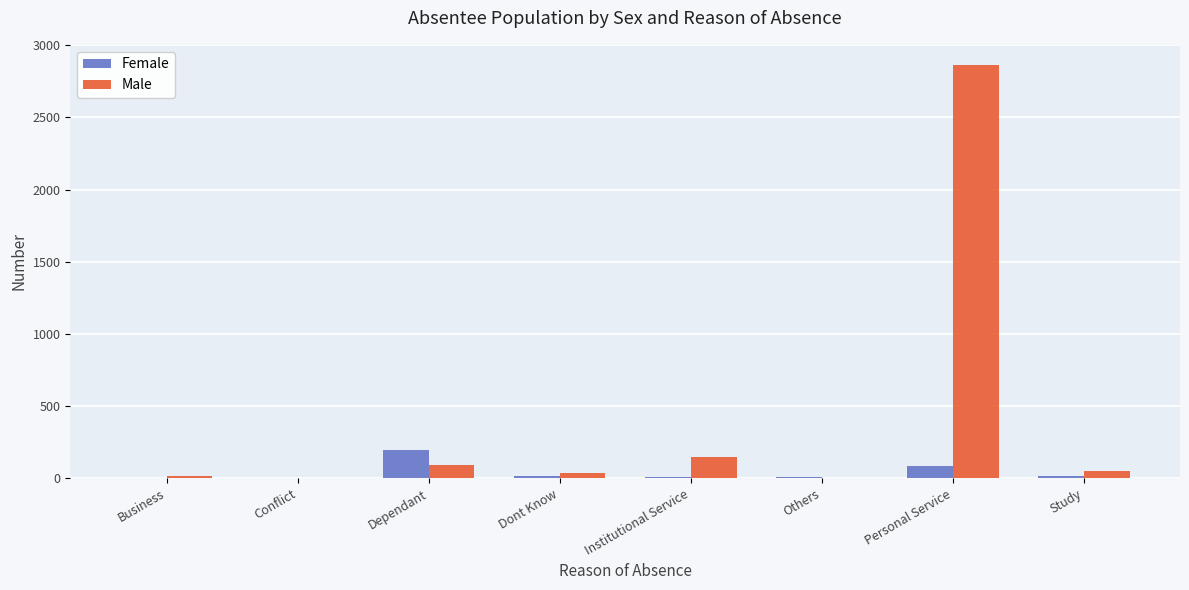

Which series has the widest spread of values?

Male